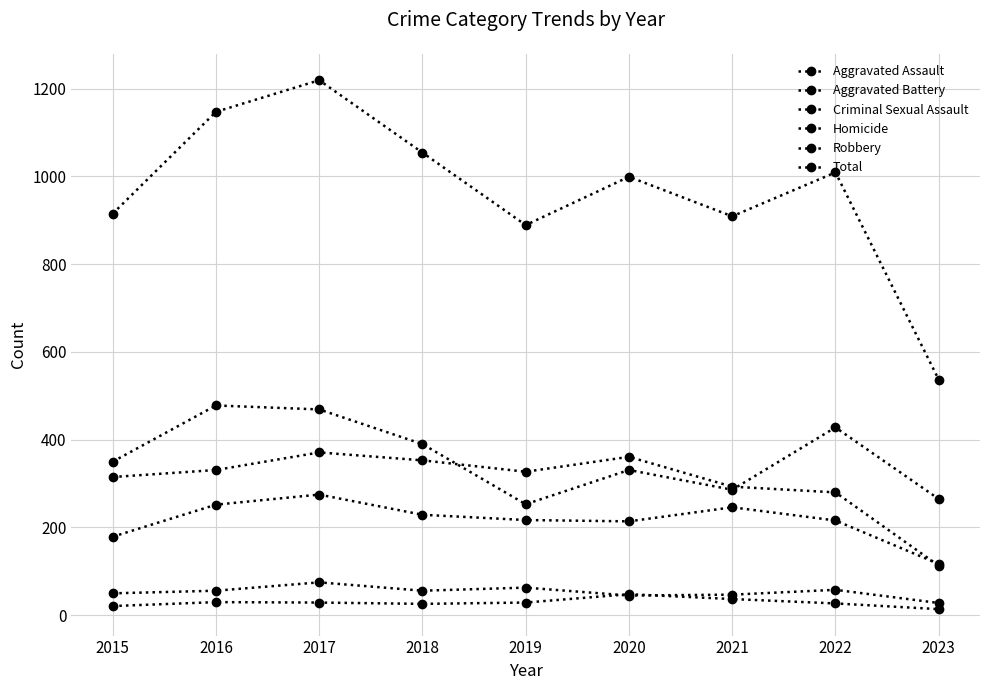

How many lines are shown in the chart?

6